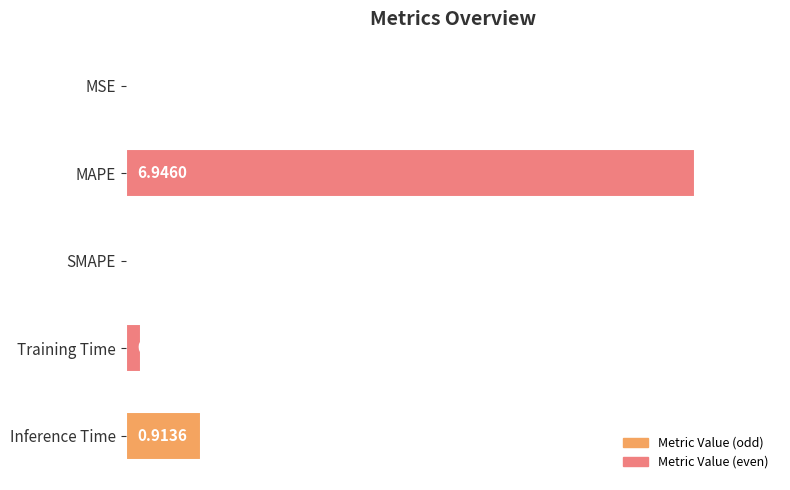

What is the sum of all values?

8.0